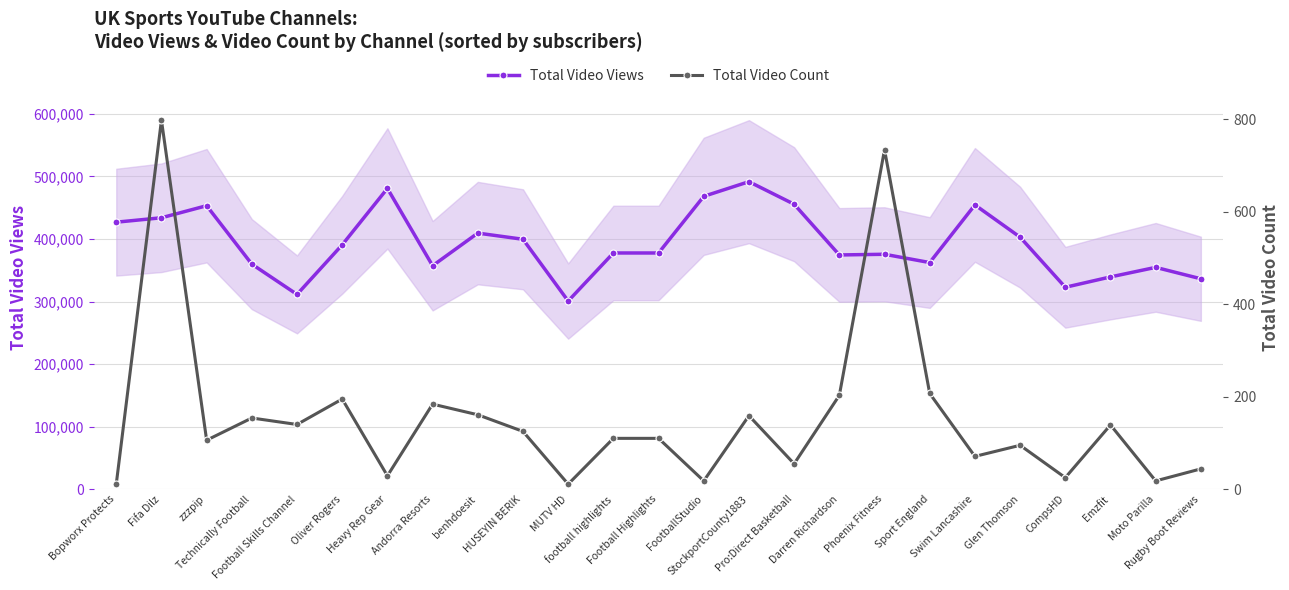

What is the difference between the maximum and minimum values in the Total Video Count series?

787